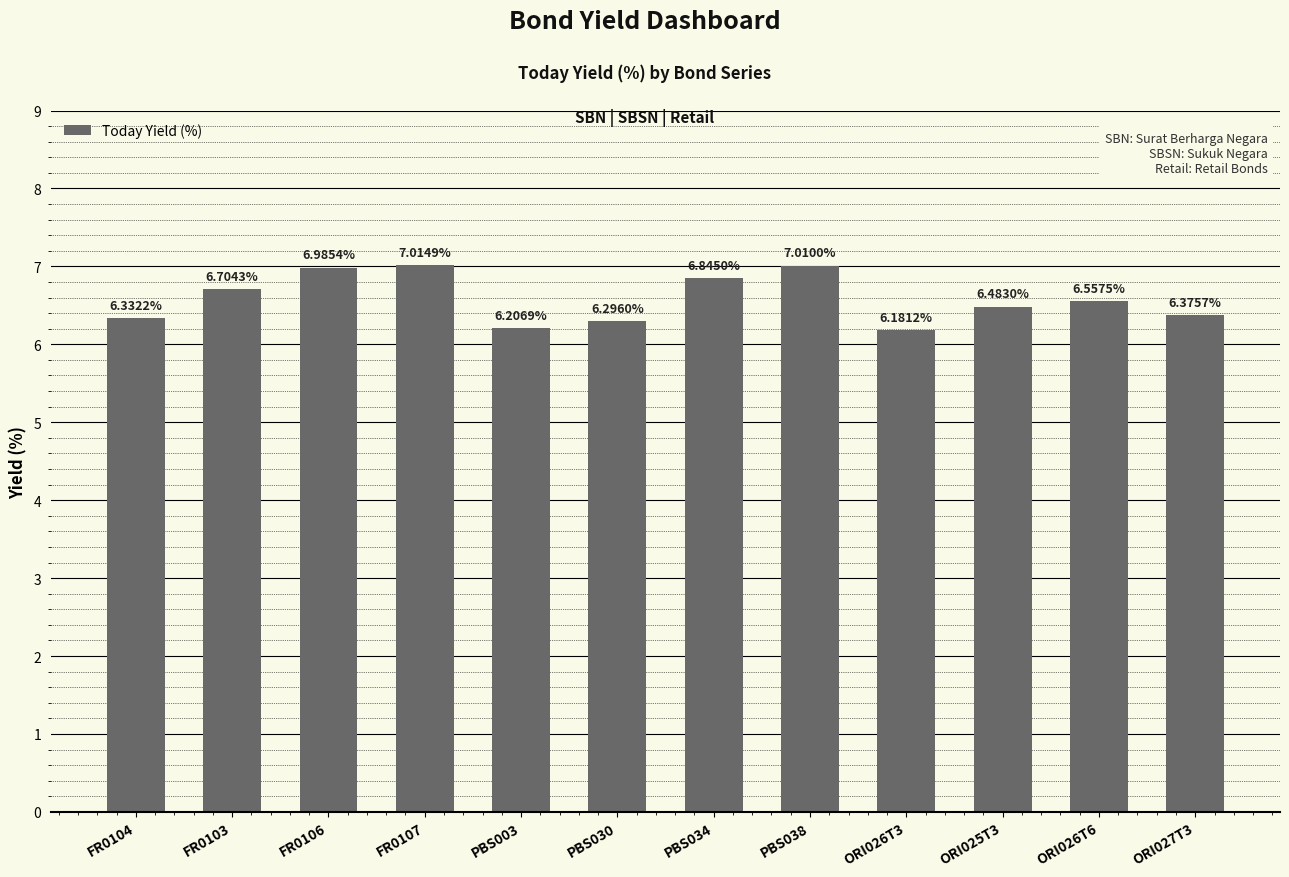

The chart shows a value of 6.3 at PBS030. True or false?

True